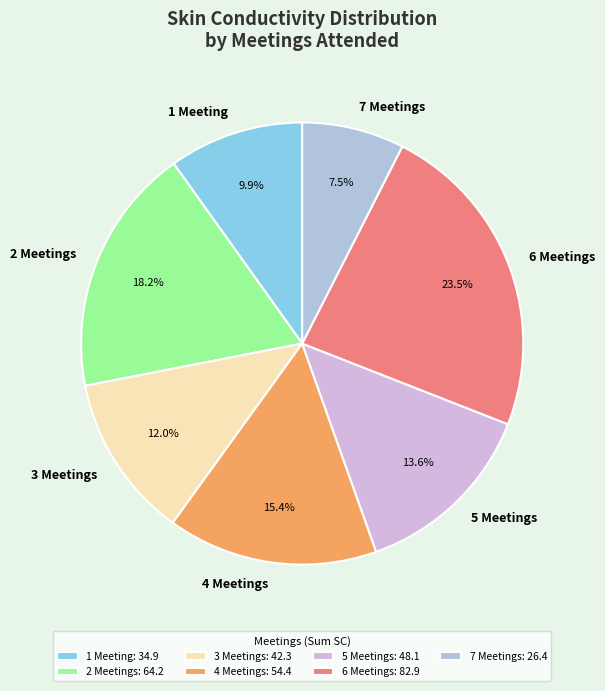

Approximately how many times larger is the value at 5 Meetings compared to 6 Meetings?

0.6